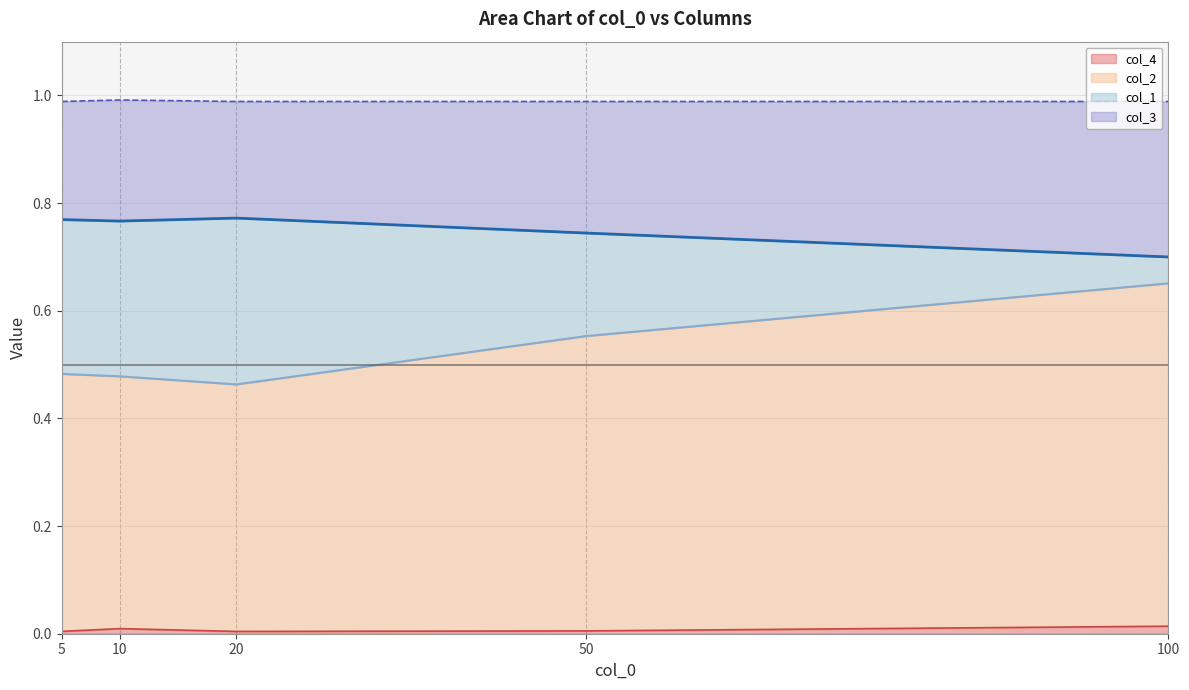

At which label does col_4 reach its minimum?

20